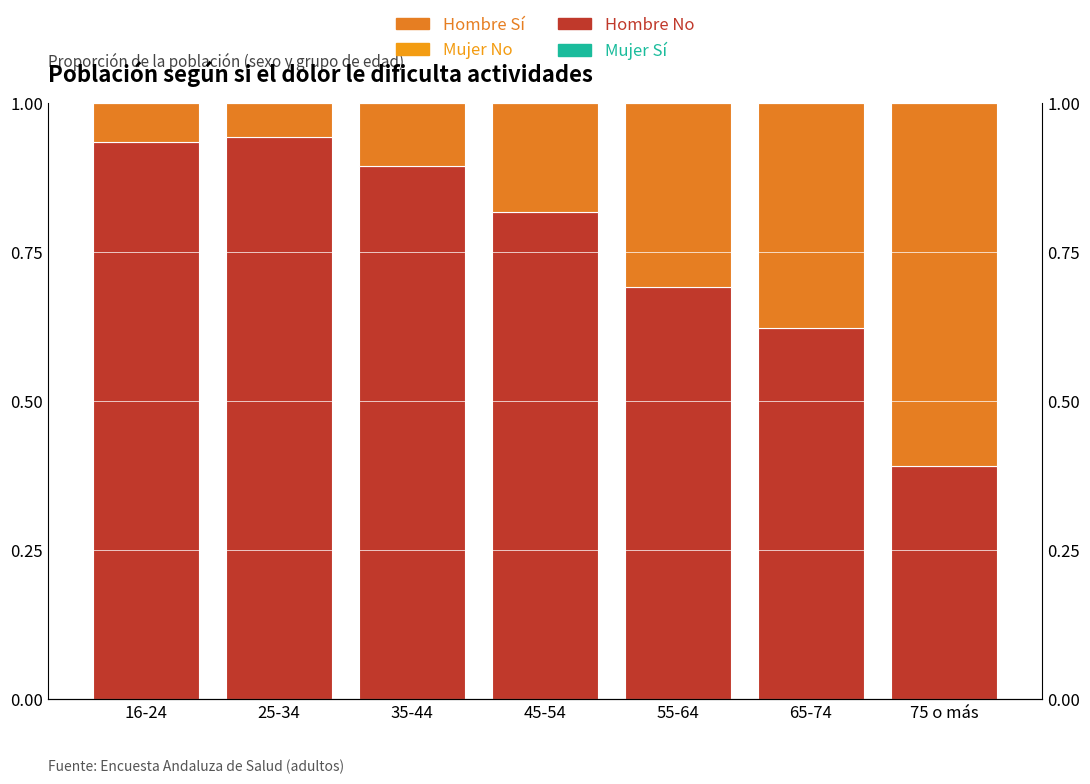

How many distinct data groups are displayed?

4